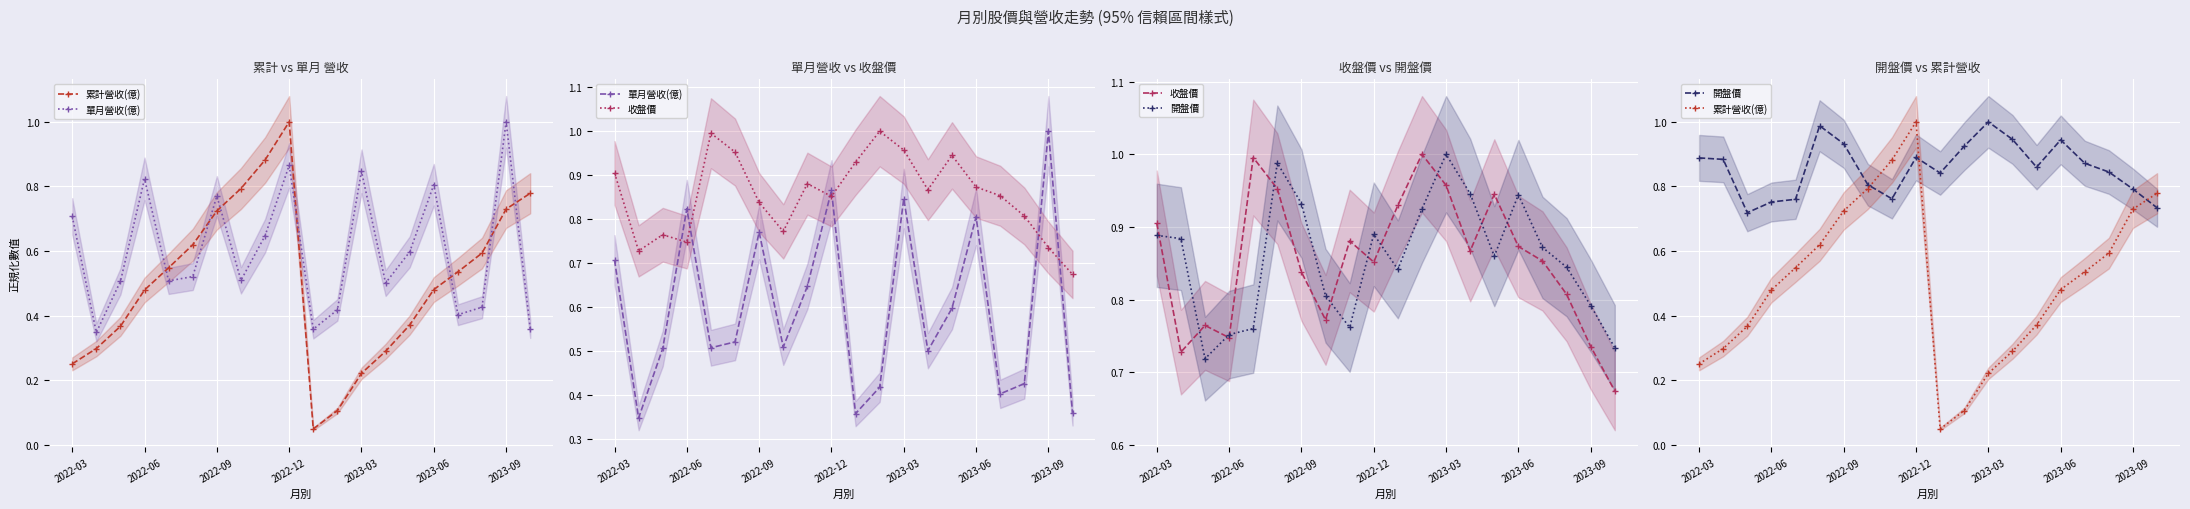

Which series ends up on top after the final intersection of 累計營收(億) and 收盤價?

累計營收(億)